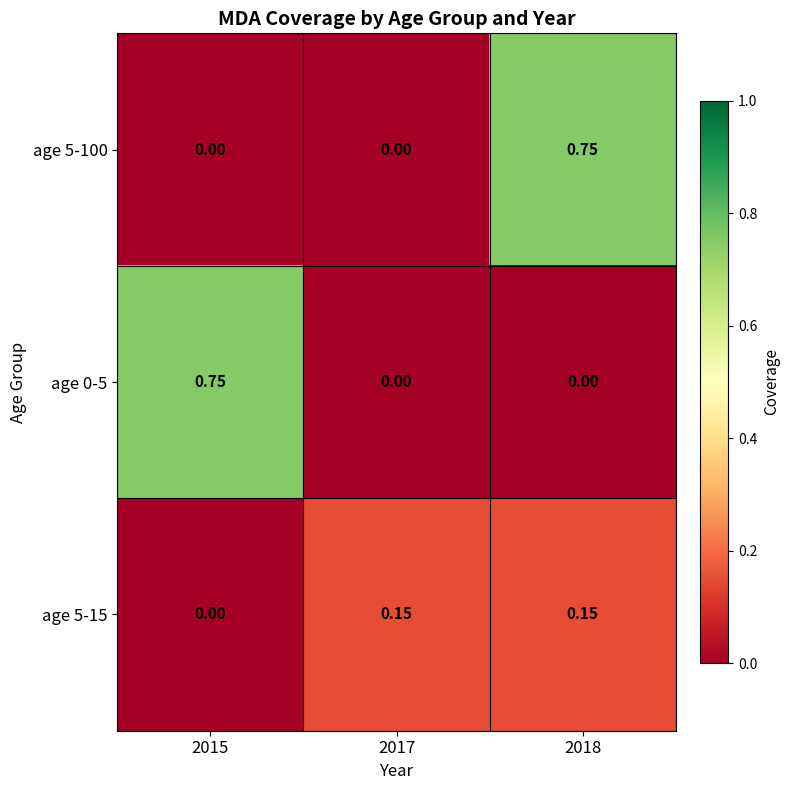

How many distinct data groups are displayed?

3